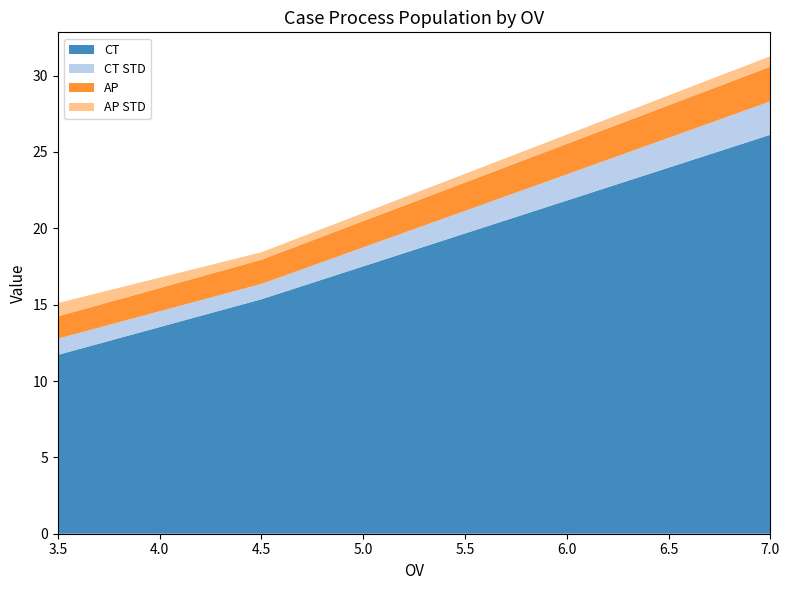

Reading right to left, transcribe all the data shown in this chart.

CT: 26.1	15.4	11.7
CT STD: 2.2	1.0	1.1
AP: 2.3	1.6	1.5
AP STD: 0.7	0.5	0.9